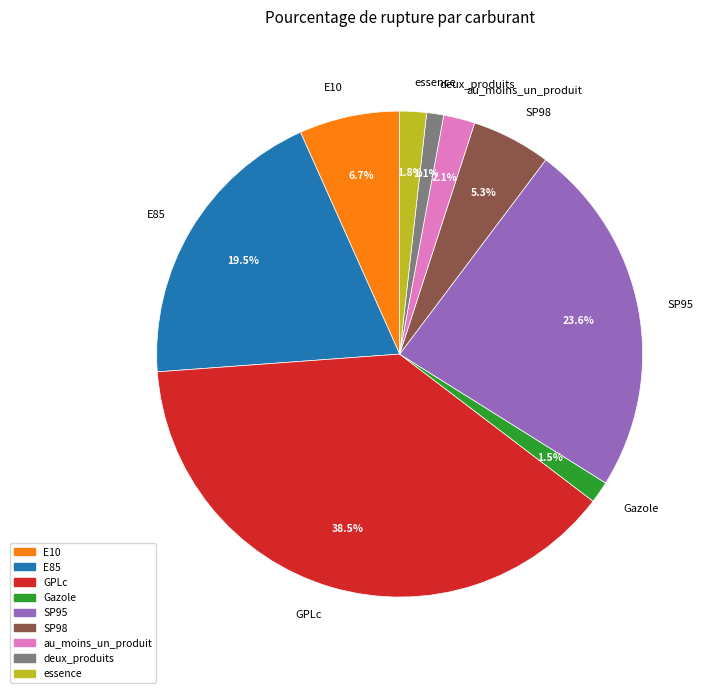

What percentage do SP95 and SP98 together represent?

28.9%